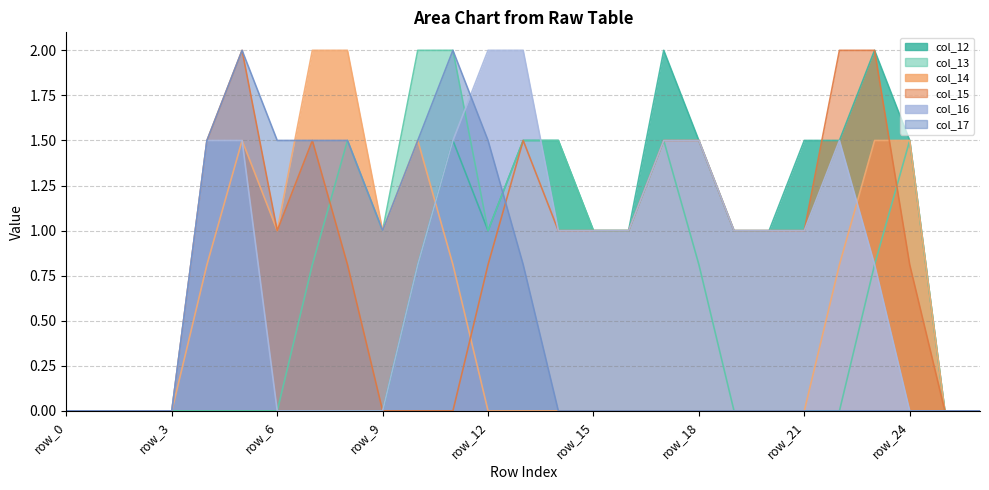

Which series has the widest spread of values?

col_12